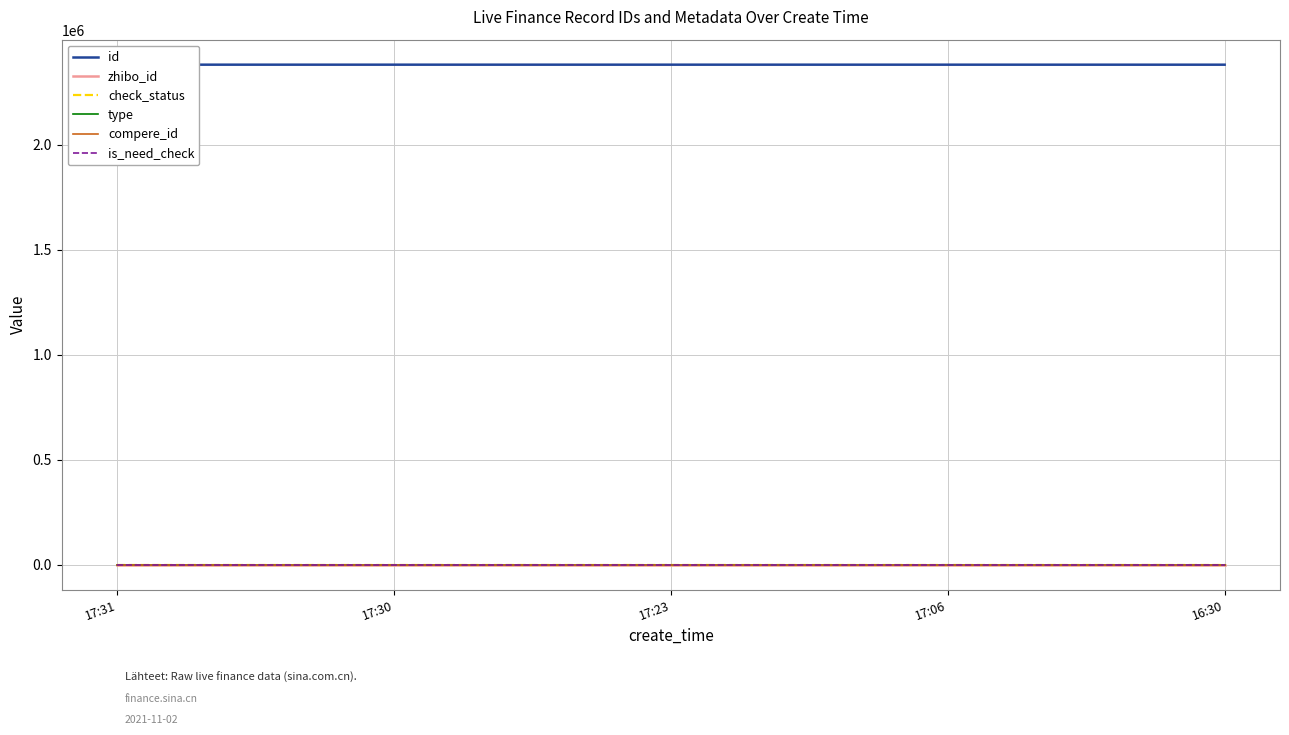

At 17:31, list the series in order from smallest to largest.

type, compere_id, is_need_check, check_status, zhibo_id, id